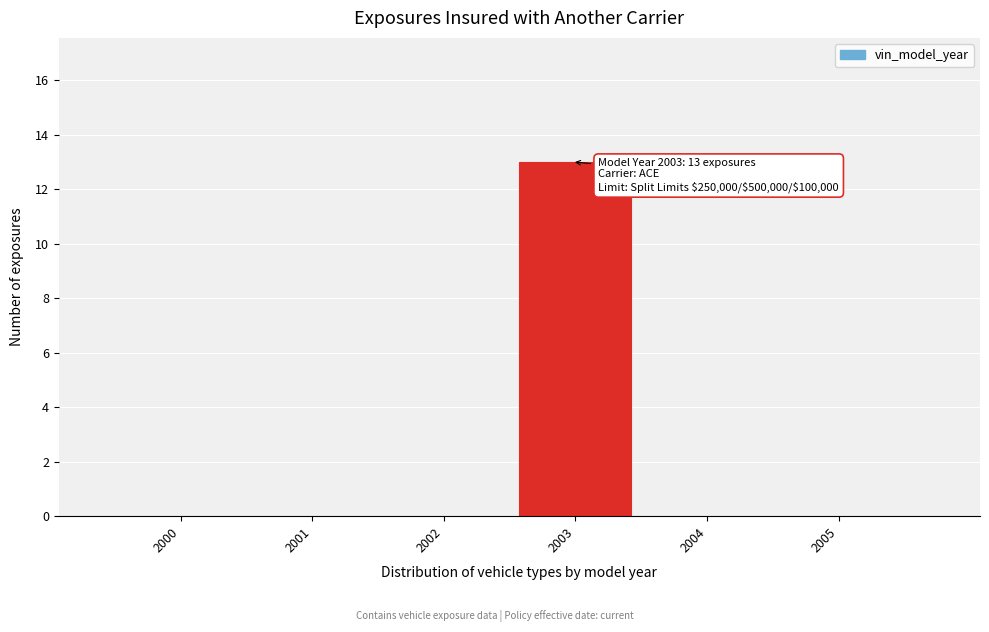

Reading left to right, transcribe all the data shown in this chart.

2000=0	2001=0	2002=0	2003=13	2004=0	2005=0